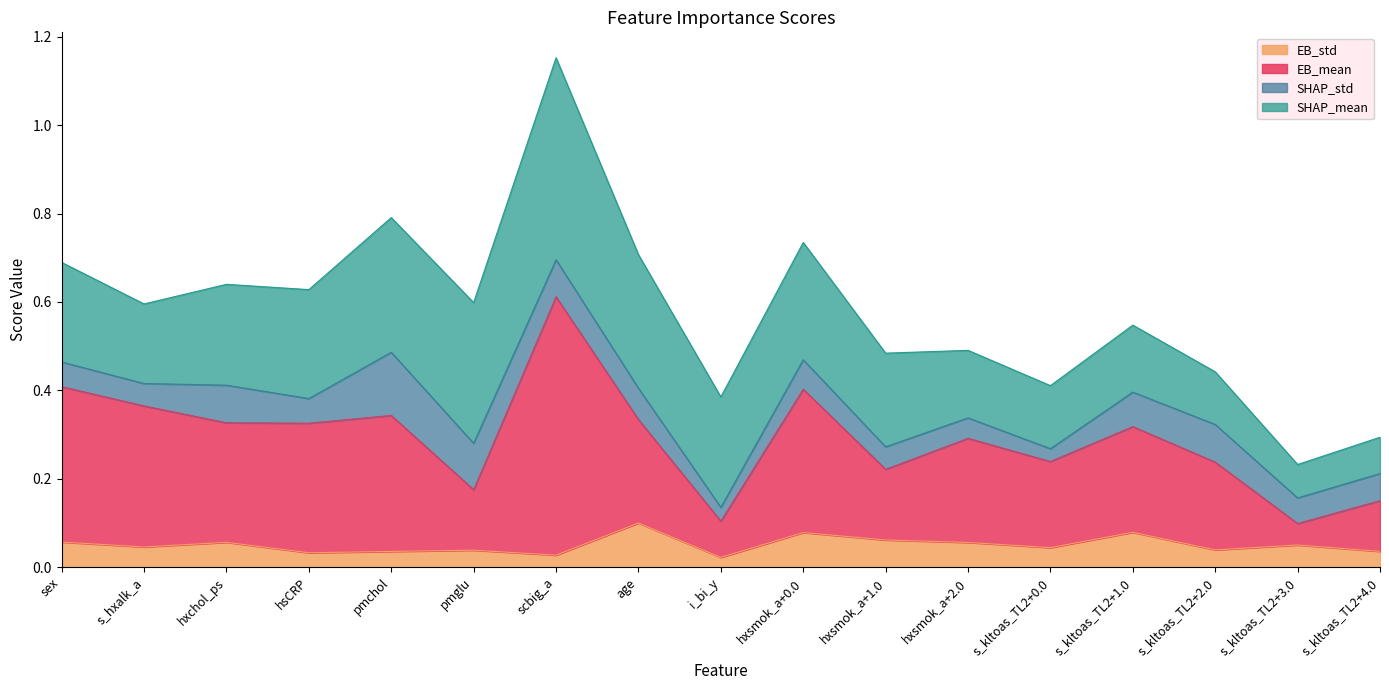

What are all the series names shown in the legend?

EB_std, EB_mean, SHAP_std, SHAP_mean